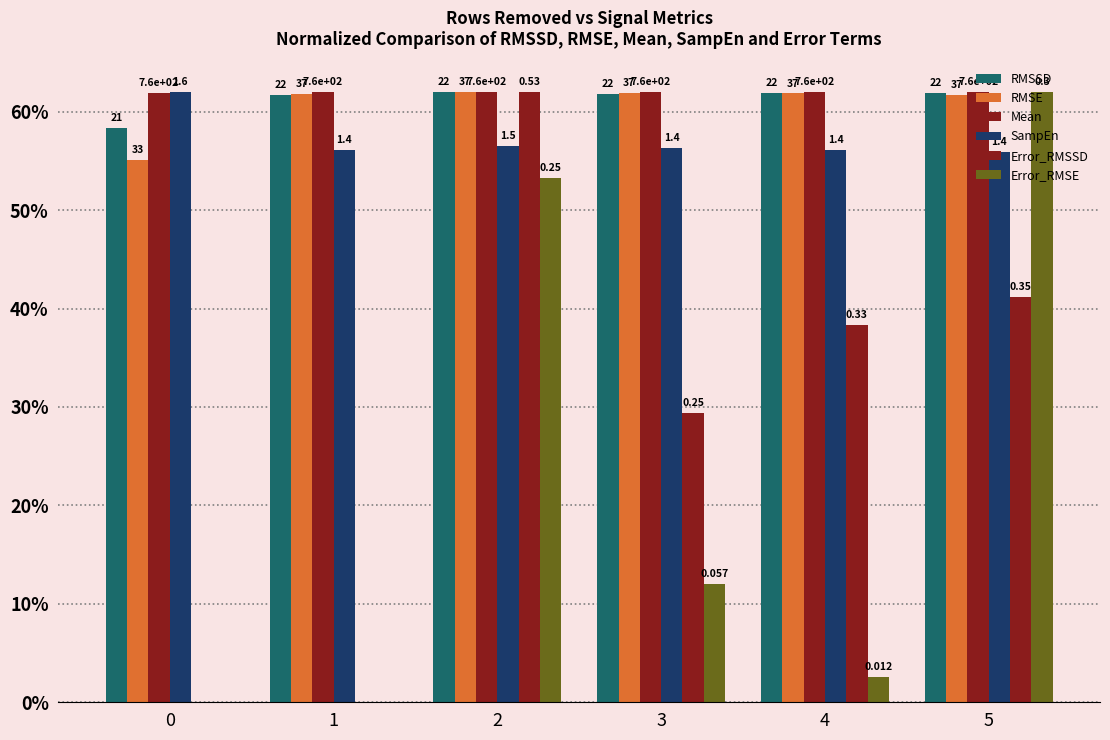

Does the chart contain stacked bars?

No